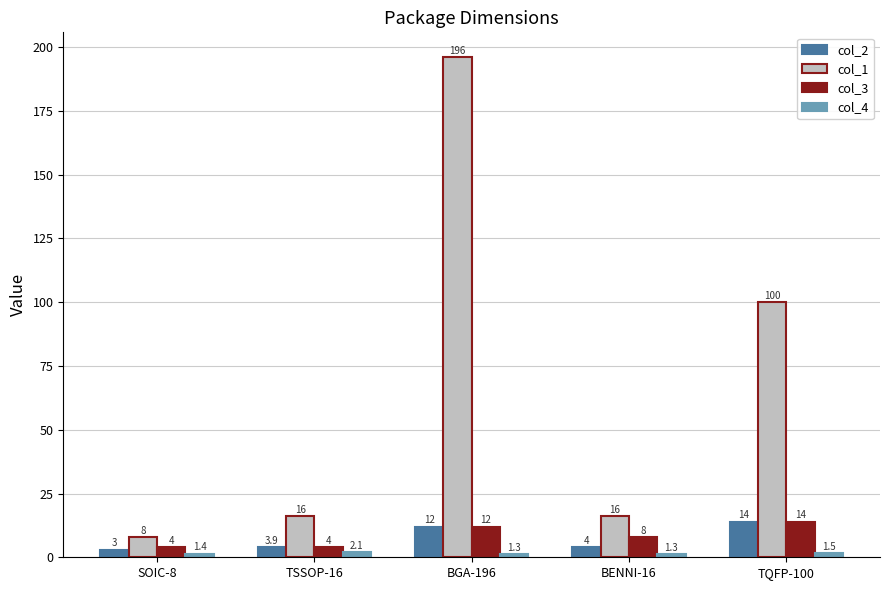

What is the label of the 3rd bar from the right?

BGA-196